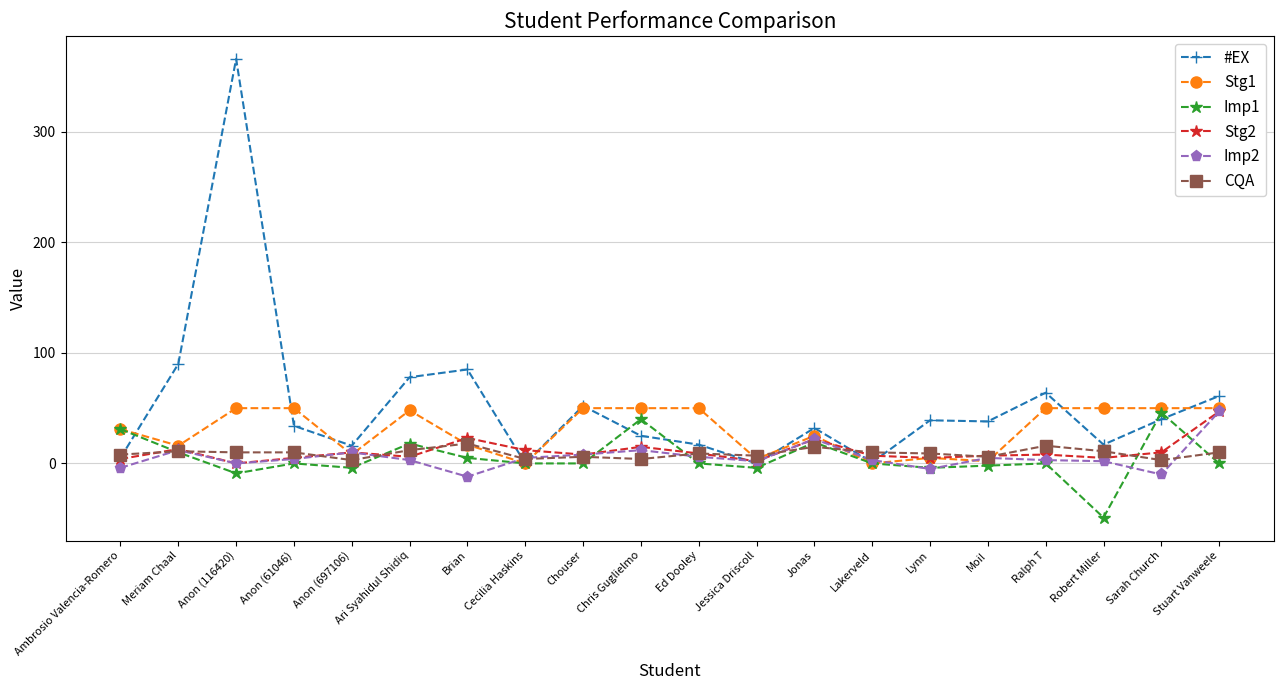

Count the number of categories in the chart.

20